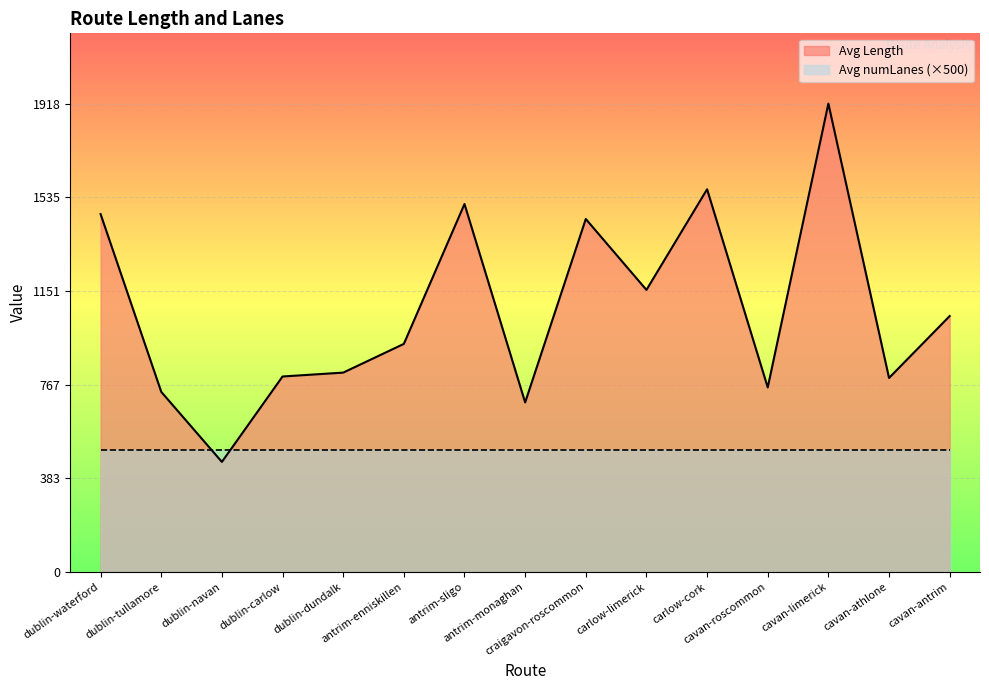

True or false: the data shows 800.8 at dublin-carlow.

True